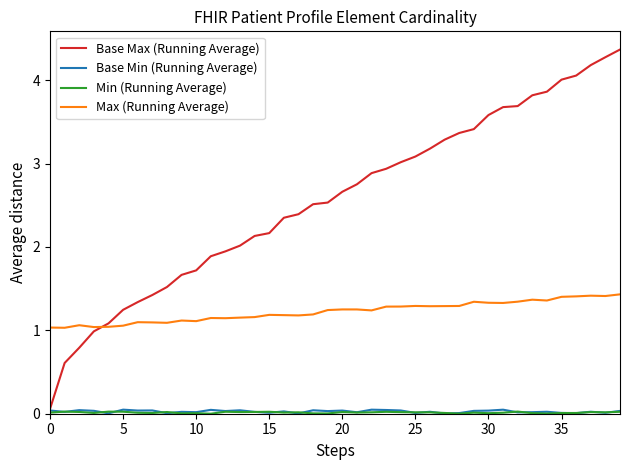

True or false: Base Max (Running Average) has more than 2 points higher than both neighbors.

False